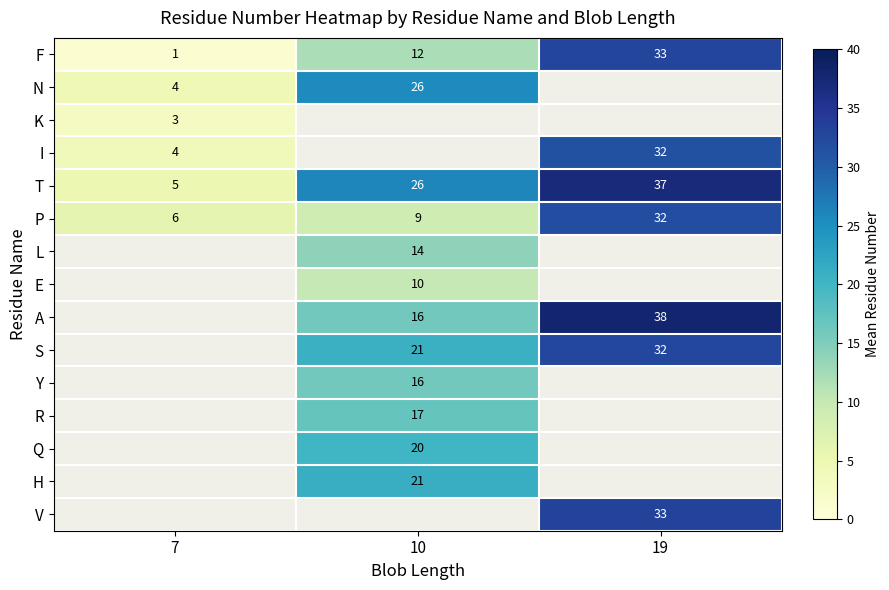

What is the difference between the maximum and second lowest values in the S series?

11.8